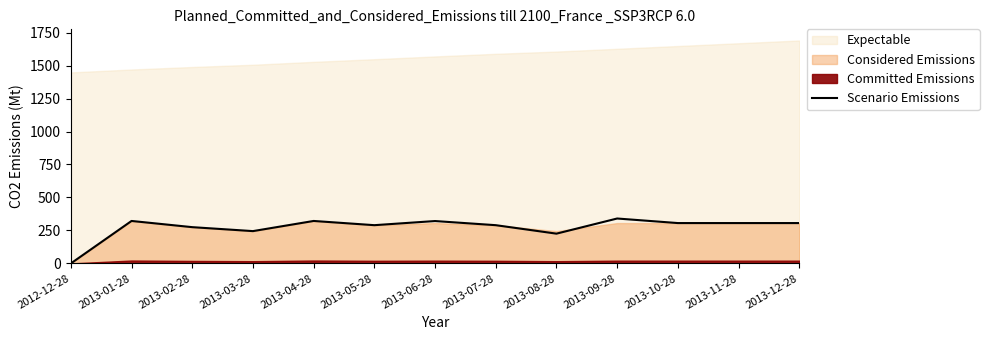

At which label does Scenario Emissions reach its minimum?

2012-12-28